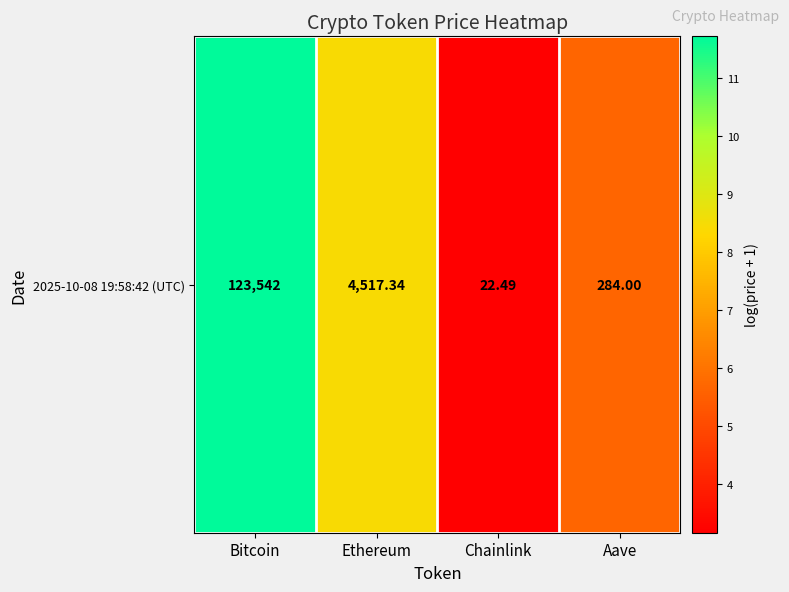

Which category has the lowest value across all series?

Chainlink